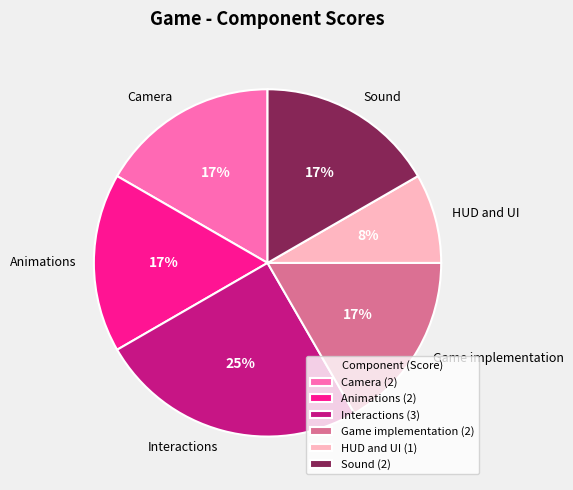

Which category has the smallest portion of the pie?

HUD and UI